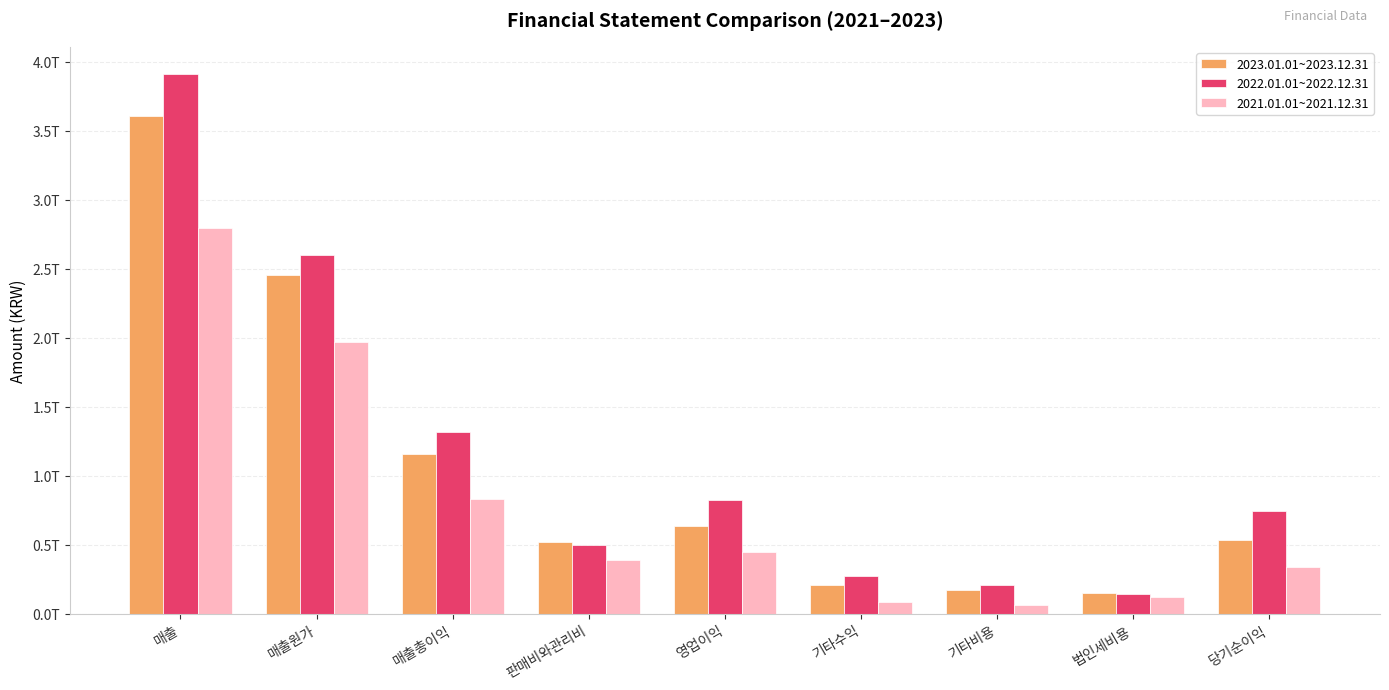

What is the total value across all series at 판매비와관리비?

1396460033868